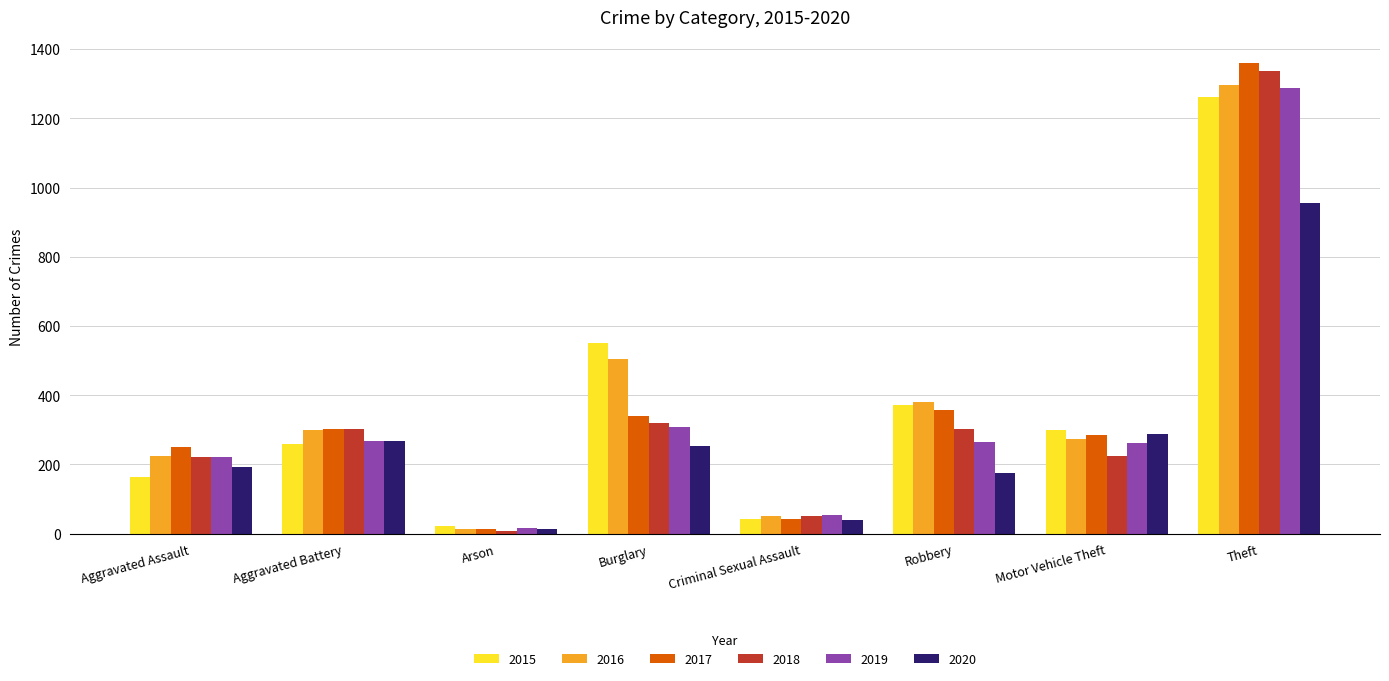

True or false: 2016 has a value of 278 at Burglary.

False